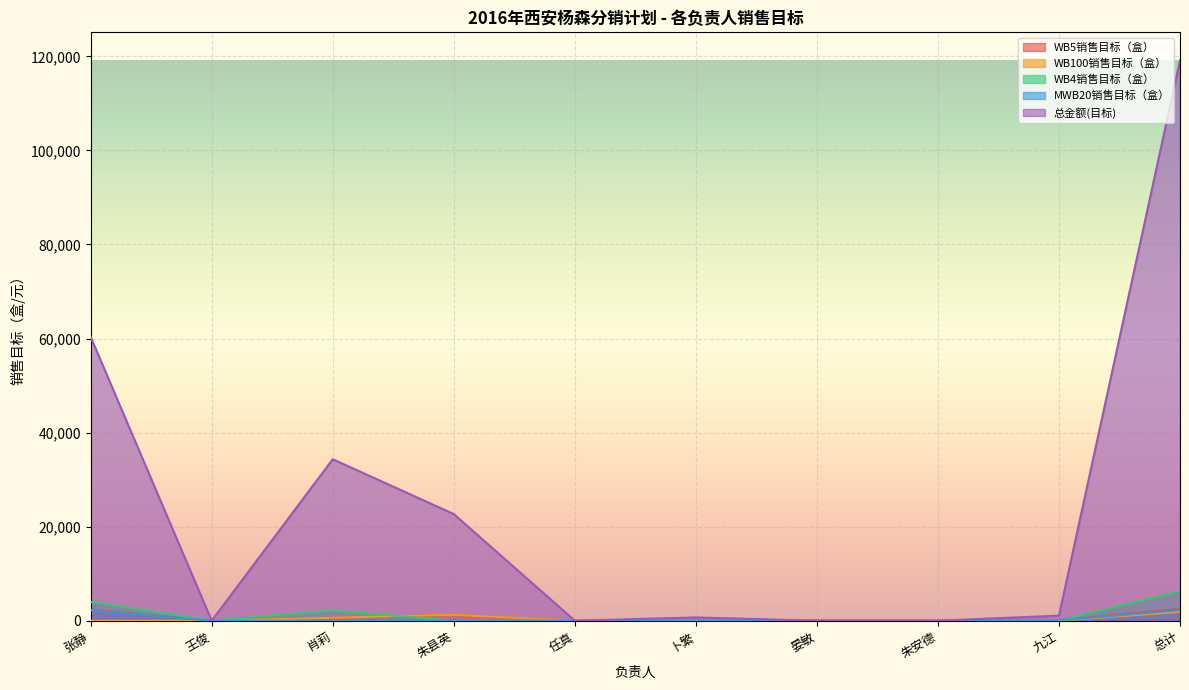

Reading left to right, what are all the values shown in this chart?

WB5销售目标（盒）: 2310	0	630	1260	0	100	0	0	90	2500
WB100销售目标（盒）: 0	0	630	1260	0	0	0	0	0	1890
WB4销售目标（盒）: 3990	0	2160	0	0	100	0	0	0	6250
MWB20销售目标（盒）: 2178	0	0	0	0	0	0	0	60	2238
总金额(目标): 60348	0	34332	22680	0	700	0	0	1080	119140